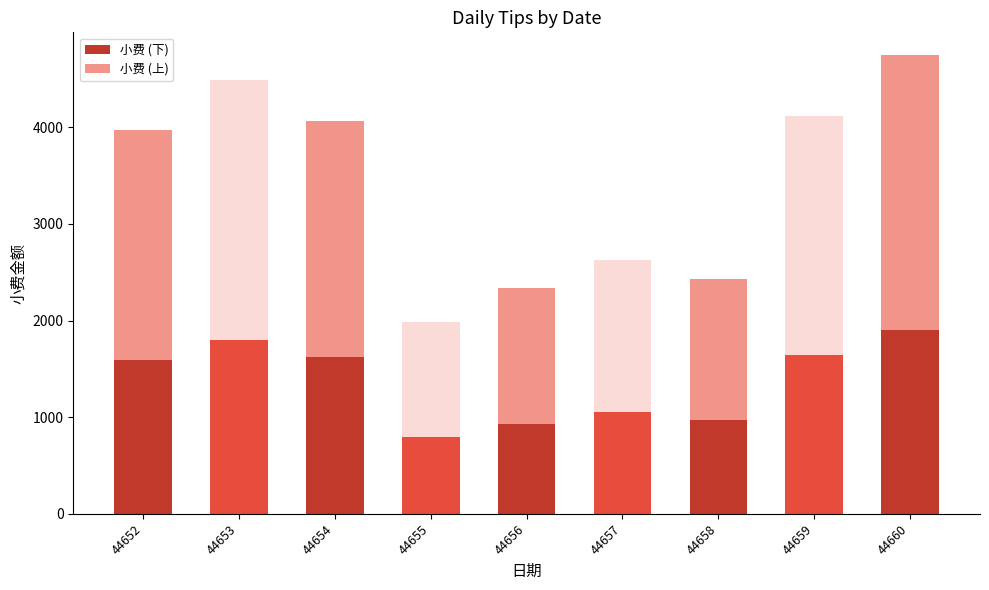

How many values in the 小费 (下) series exceed 1589?

5